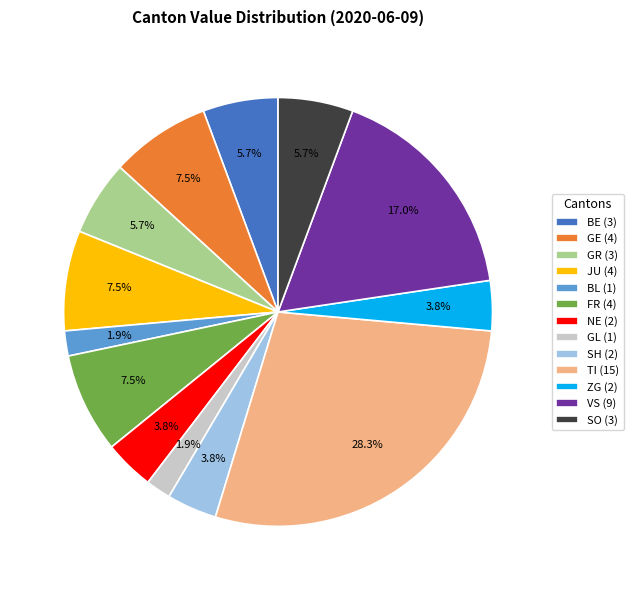

What is the ratio of the value at FR (4) to the value at BE (3)?

1.3